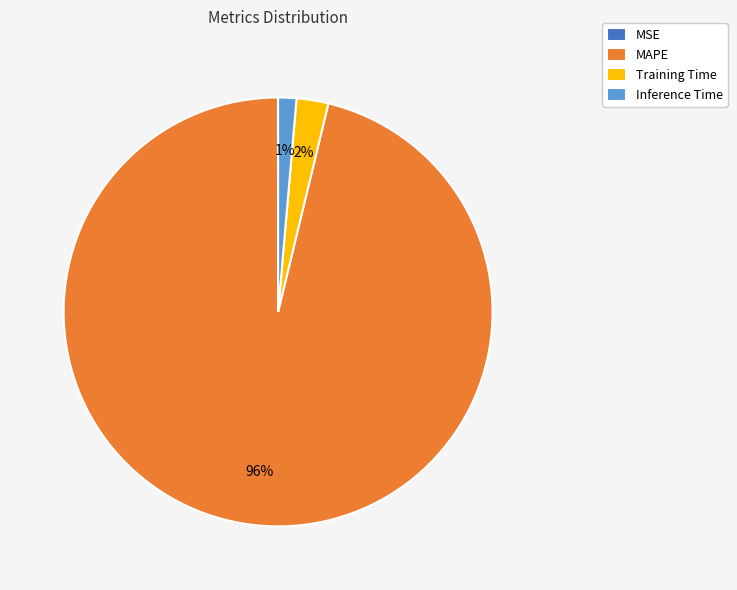

Which slice is the largest?

MAPE